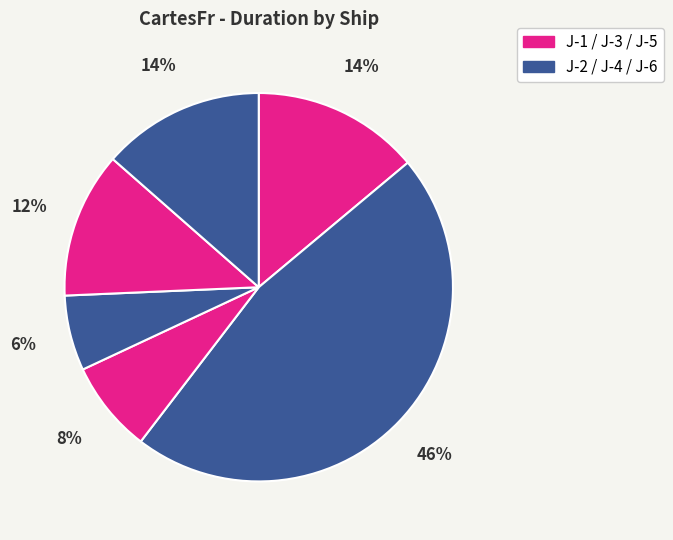

How many segments does this pie chart have?

6